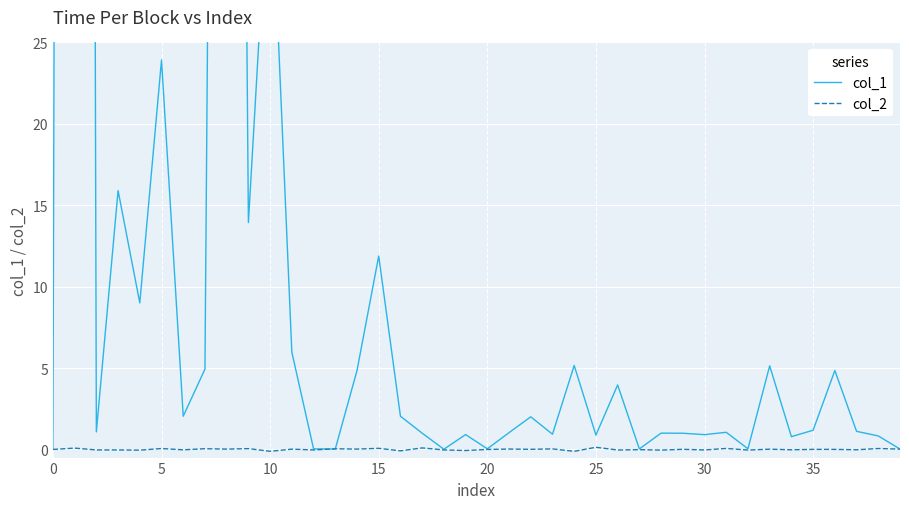

The col_2 series shows 0.1 at 25. True or false?

True